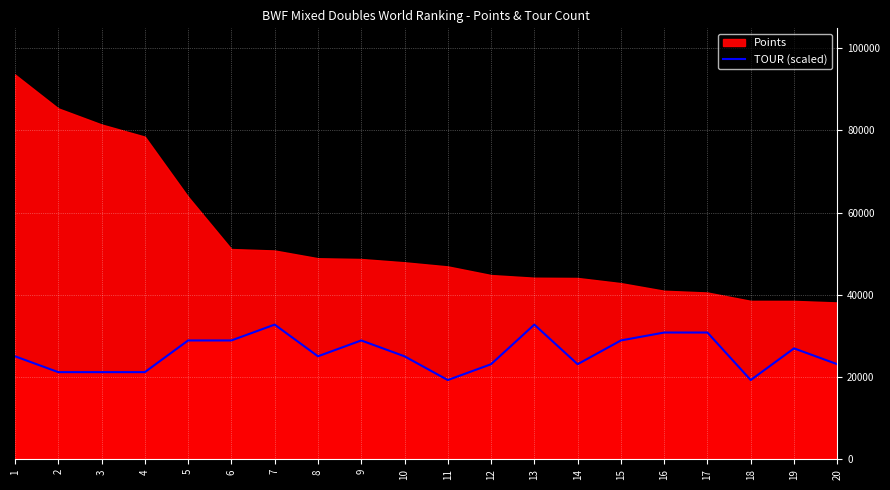

The chart shows a value of 51459.9 at 15. True or false?

False